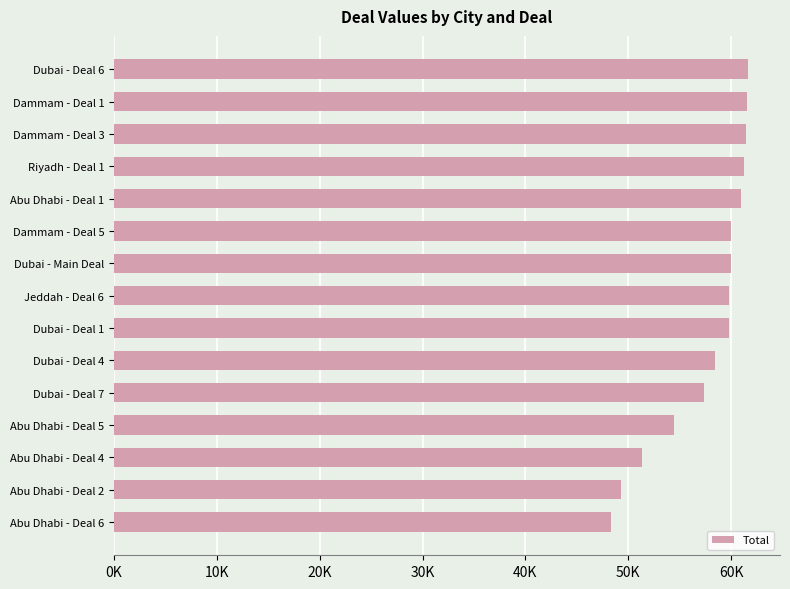

Does the chart contain any negative values?

No